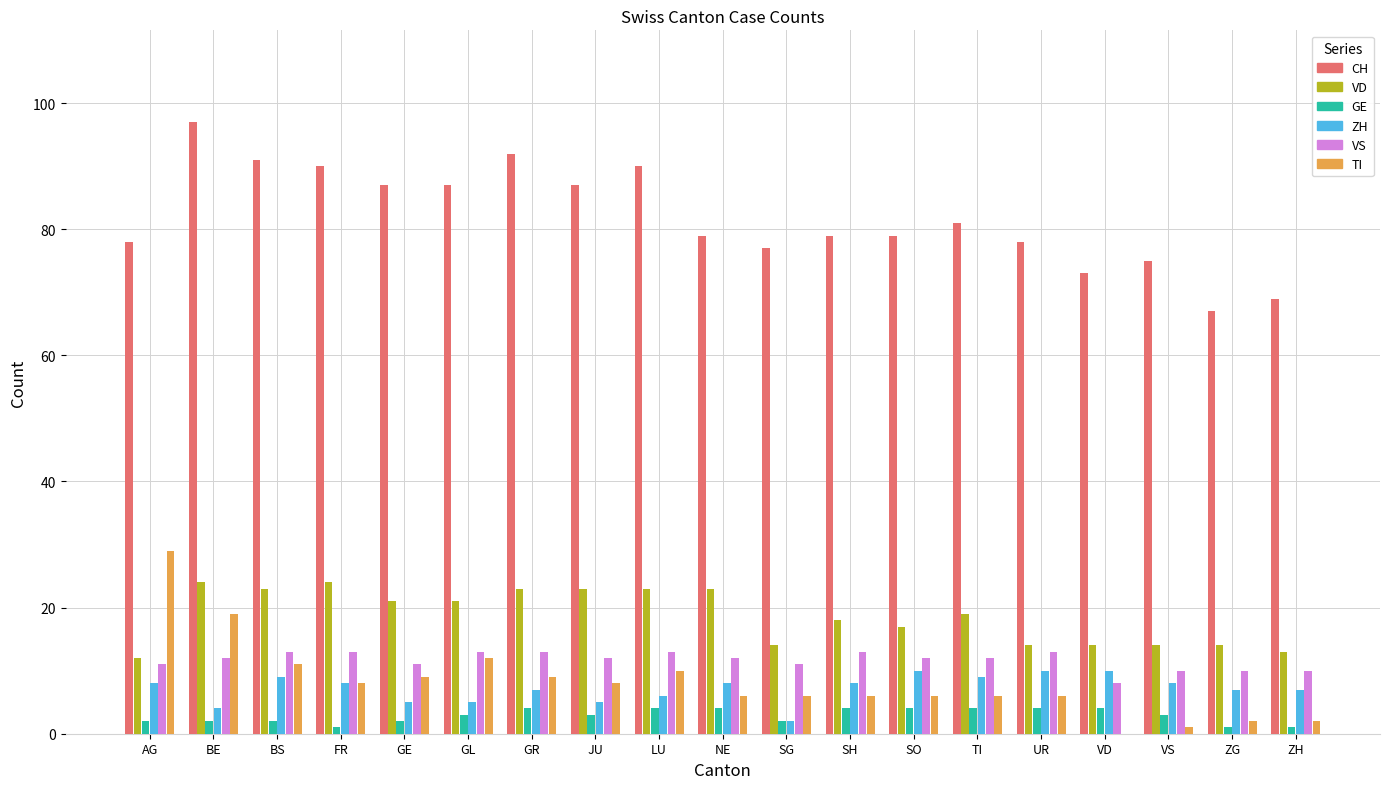

What is the total value across all series at FR?

144